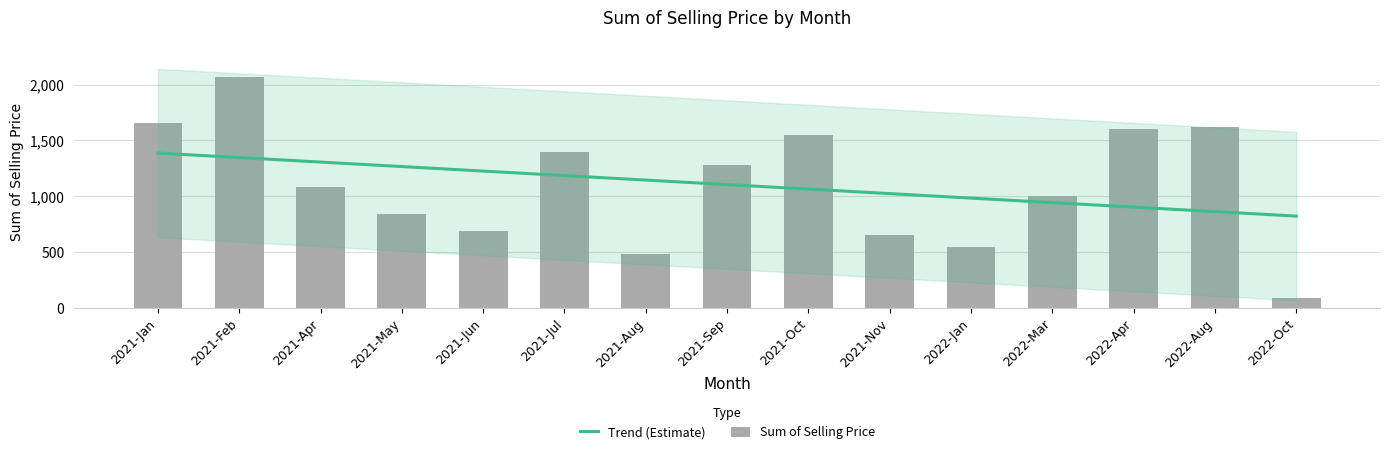

What is the value of the 11th bar from the left?

548.5